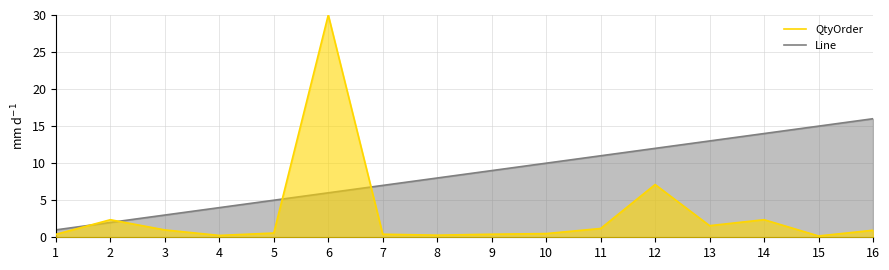

What is the difference between the maximum and second lowest values in the Line series?

14.0